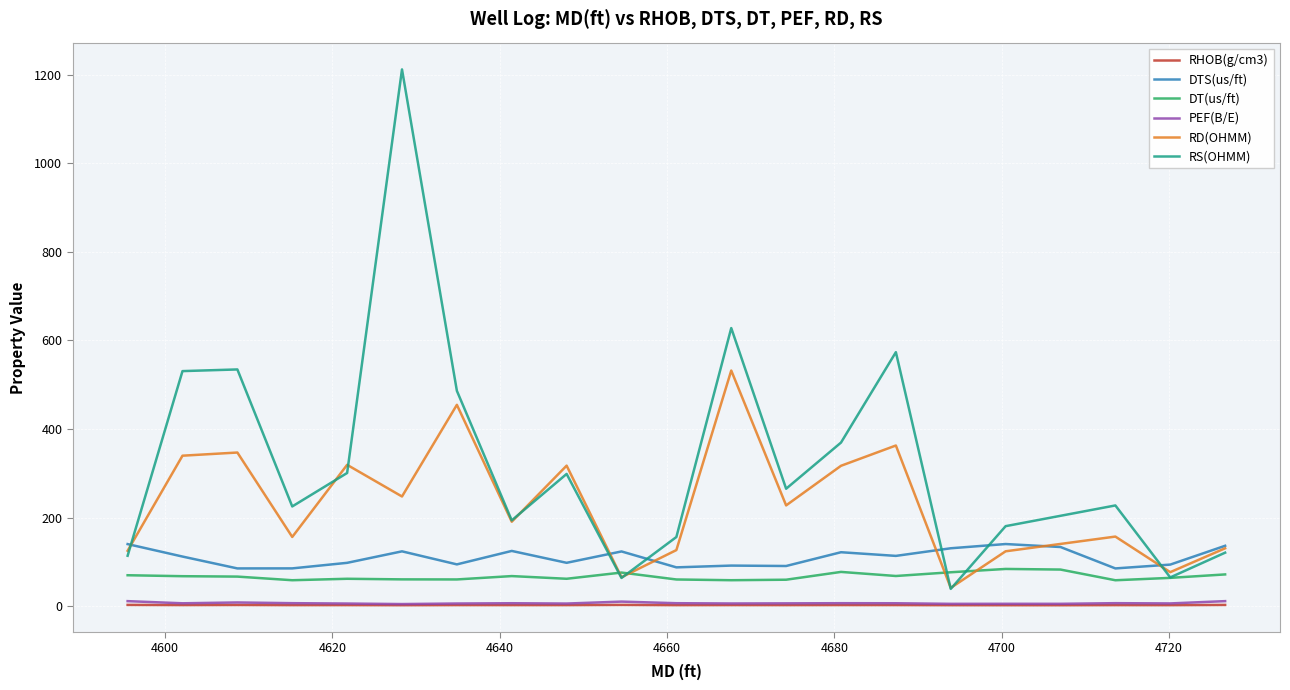

What is the label of the 6th point from the right?

4693.90902272